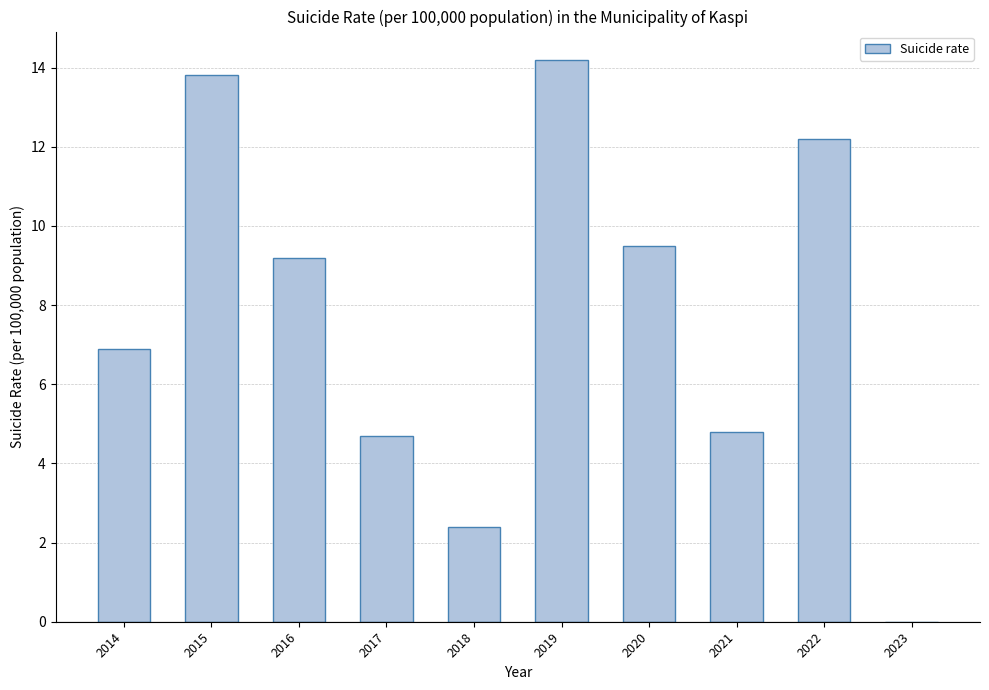

What is the greatest value displayed?

14.2